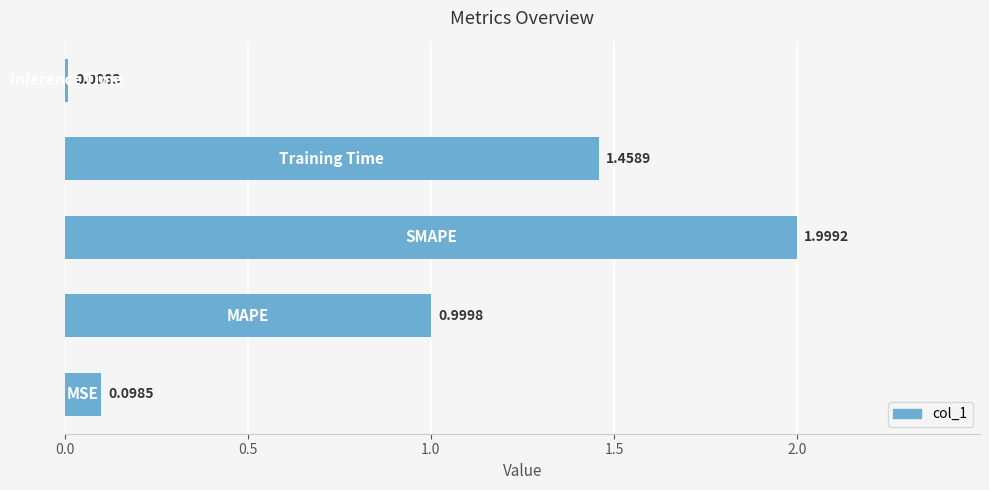

What is the difference between the maximum and minimum values?

2.0